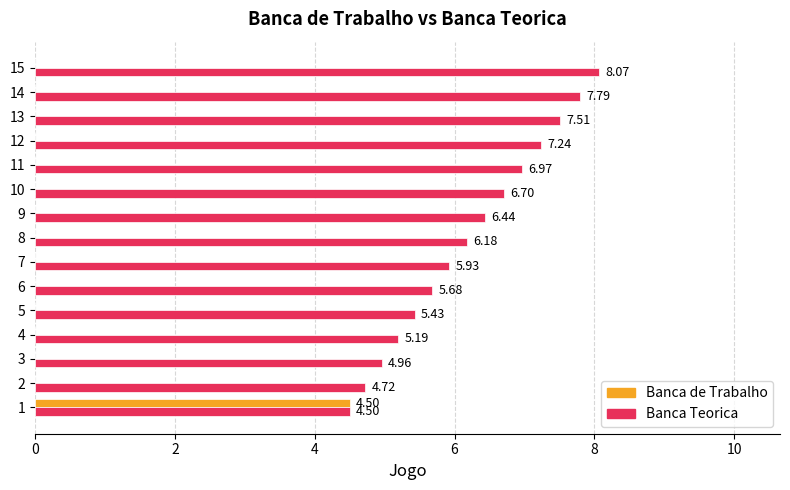

Is the value of Banca Teorica at 8 greater than the value of Banca de Trabalho at 11?

Yes